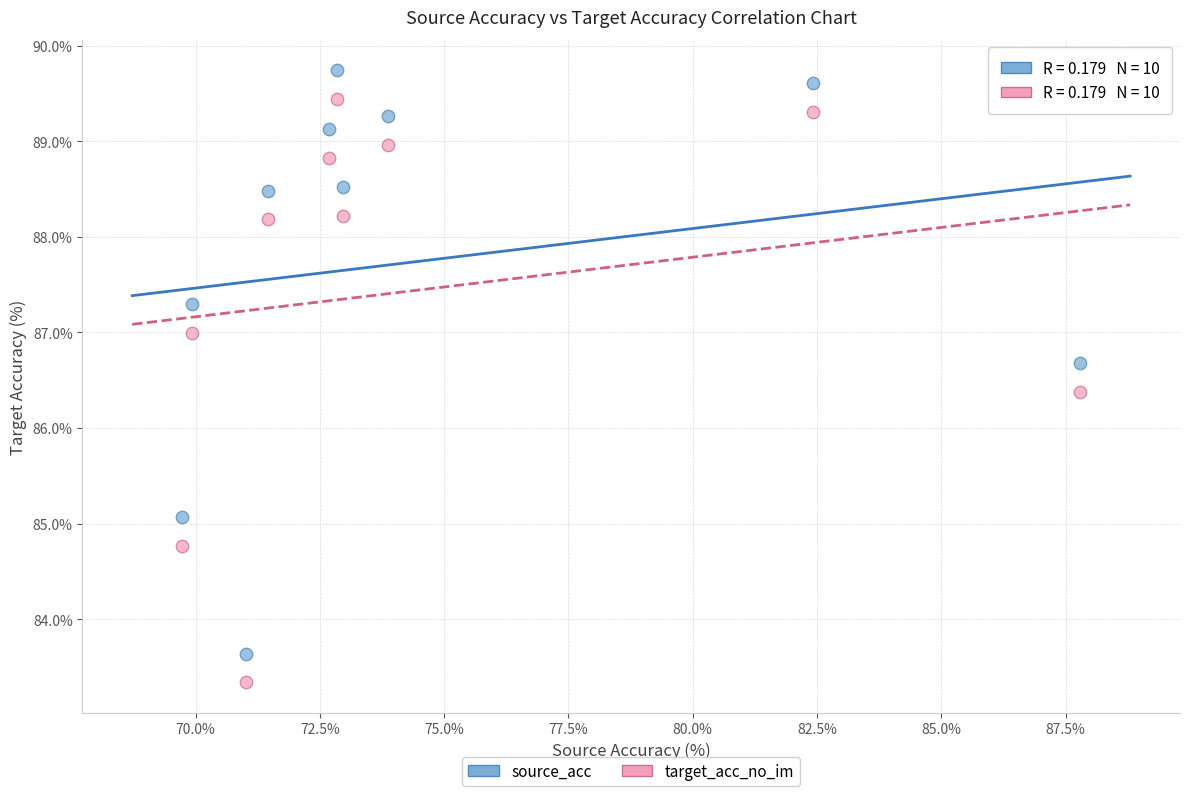

Across all series, what Y value is closest to 86?

86.4